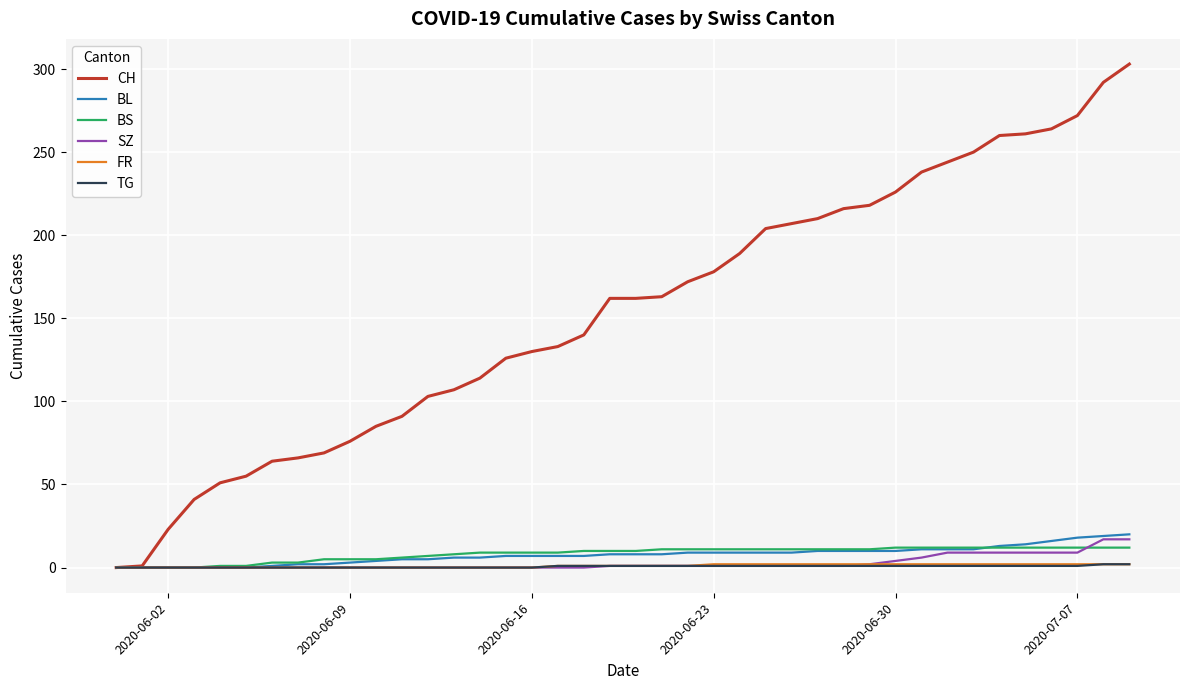

What is the sum of all BL values?

304